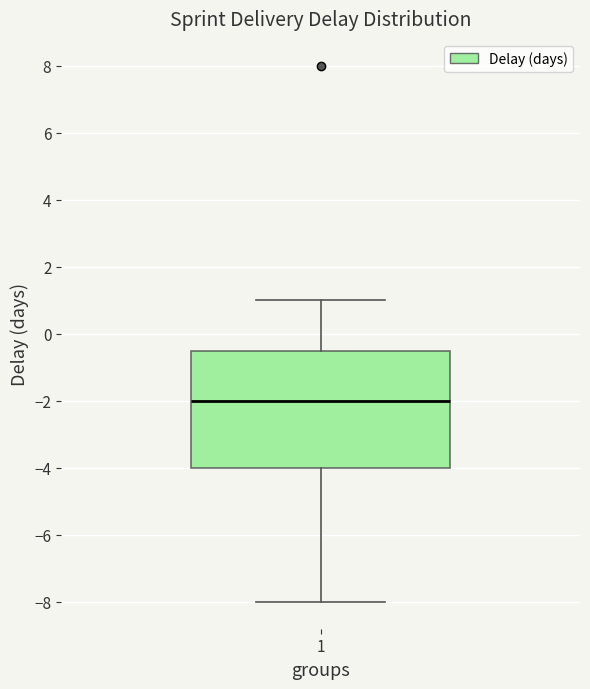

Where does the upper whisker of the box at x = 1 end on the y-axis? The values are not printed on the chart, so give them approximately, as read against the axis.

1.0